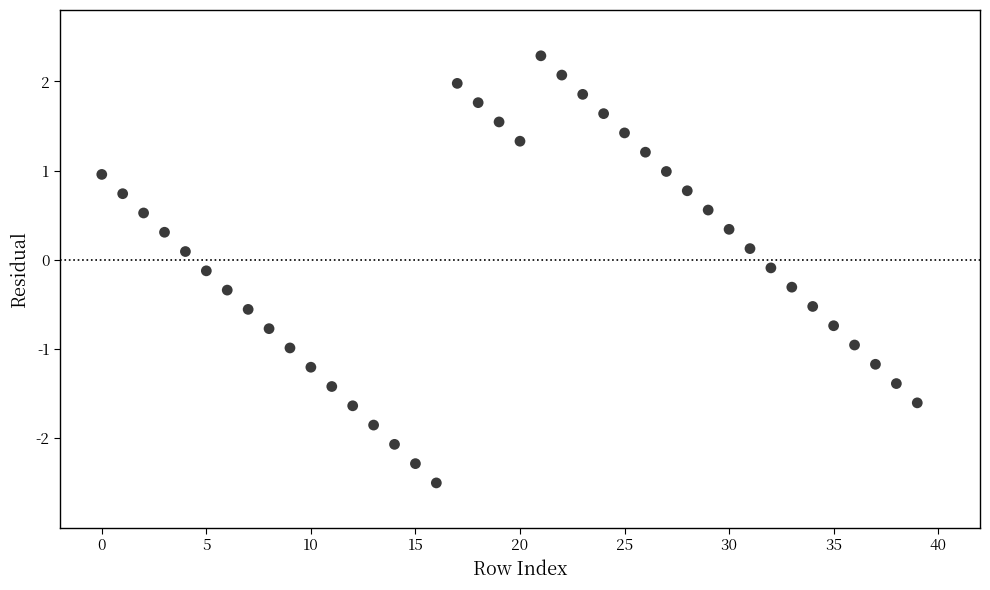

What is the range of Y values (max minus min)?

4.8